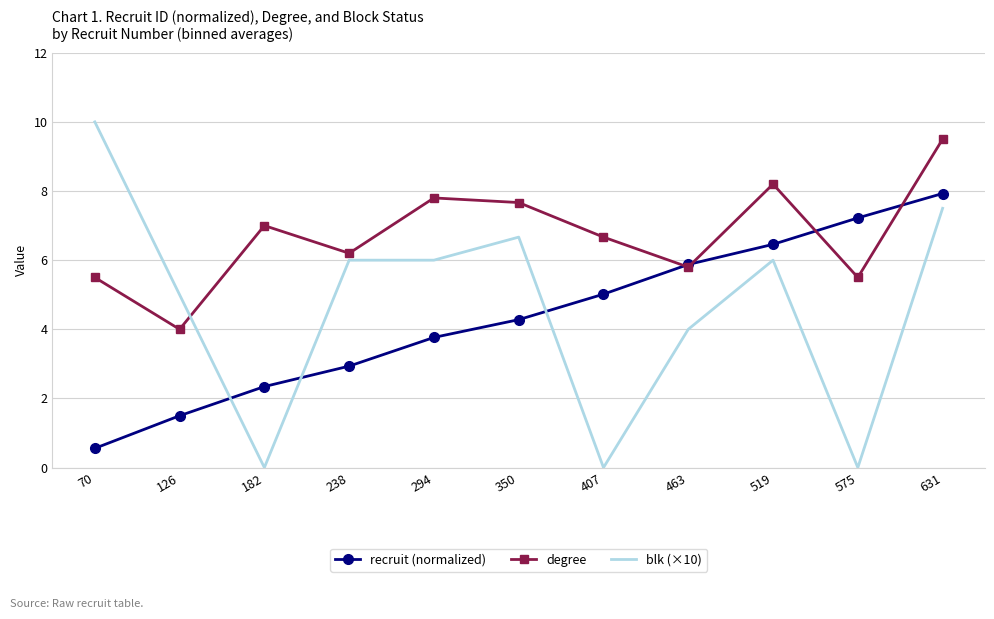

What is the difference between the second highest and minimum values in the degree series?

4.2